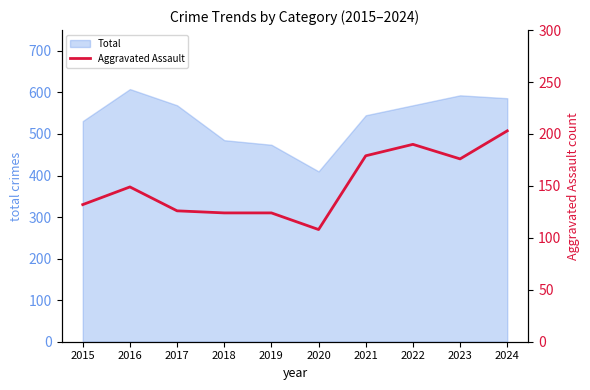

At which label does Total reach its minimum?

2020